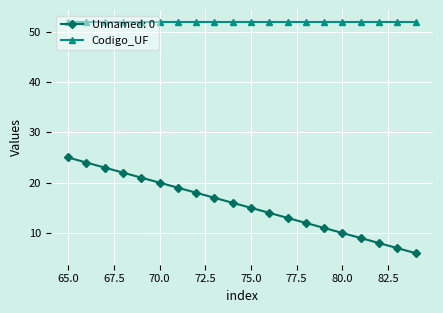

Which series has the largest range (max minus min)?

Unnamed: 0